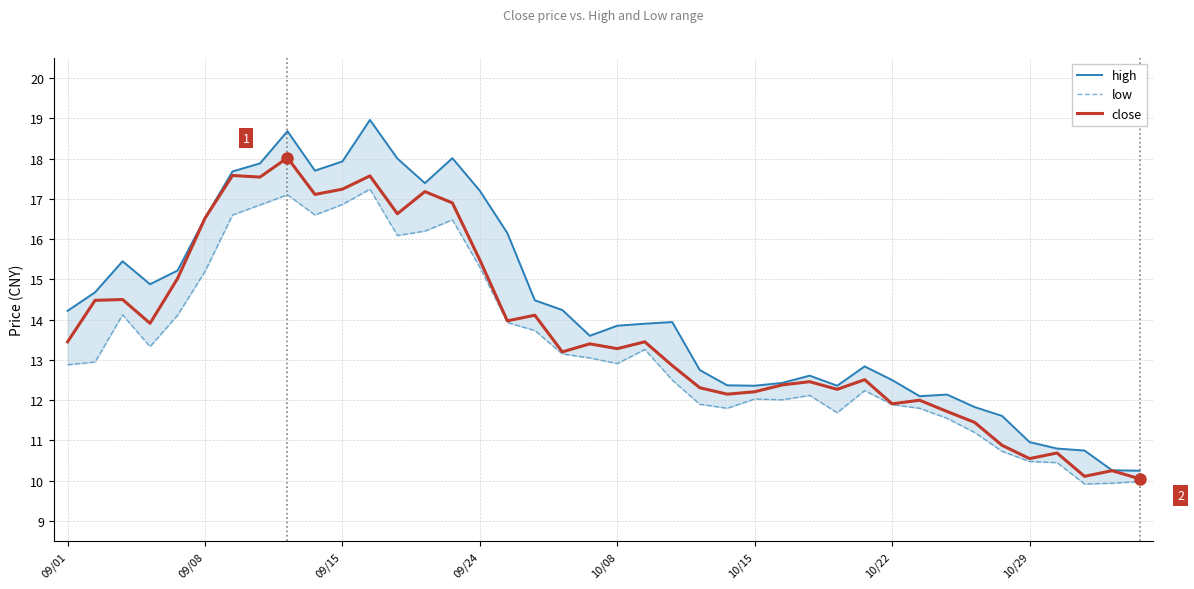

Rank the series by their maximum value, from lowest to highest.

low, close, high